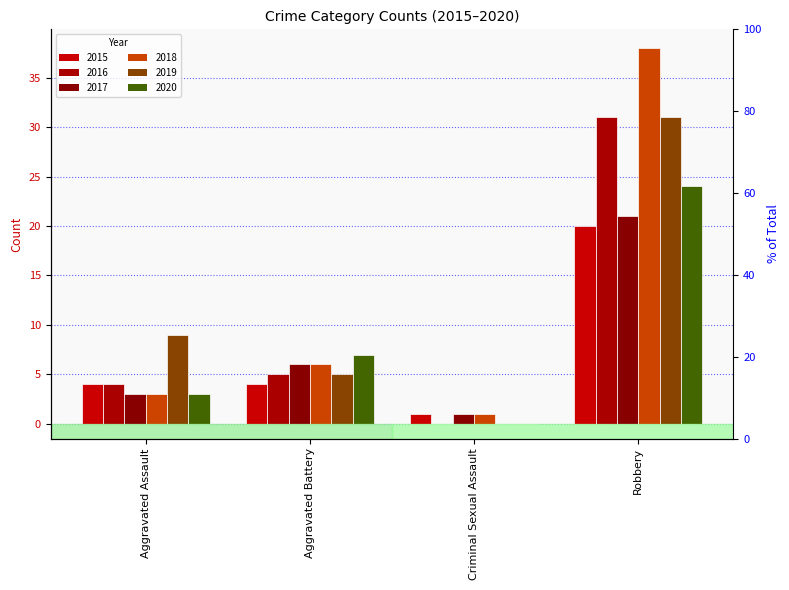

Read the 2016 value at Aggravated Battery.

5